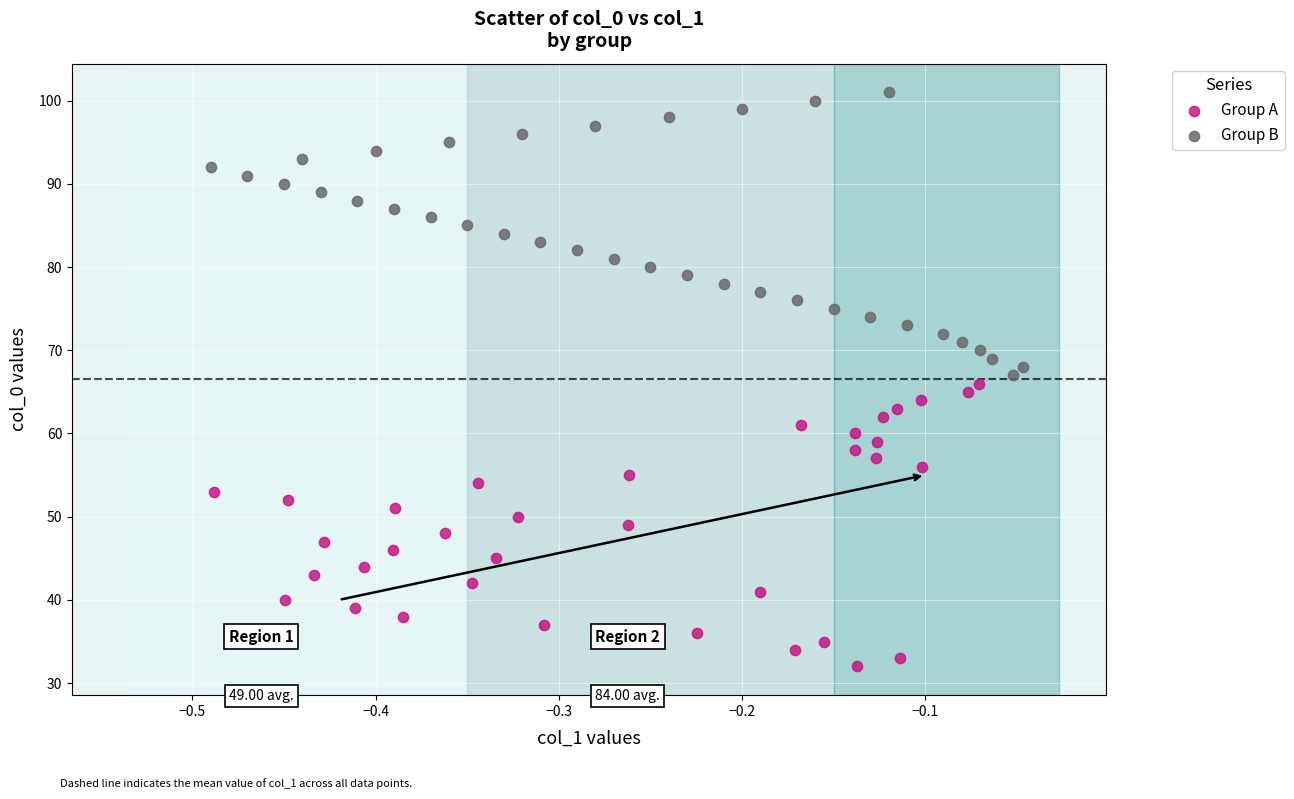

Which series contains the highest Y value?

Group B